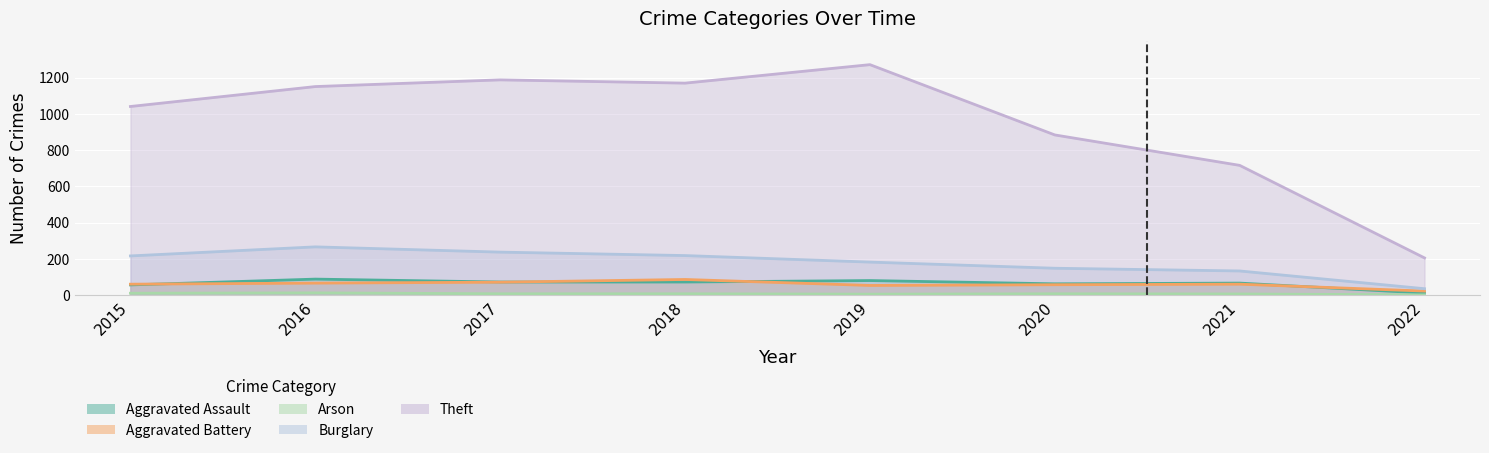

Where does the Aggravated Battery series first go above 60?

2016